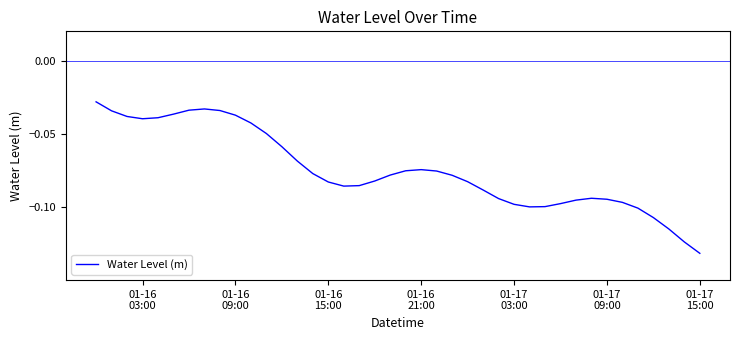

Is this an area chart (filled region under the line)?

No